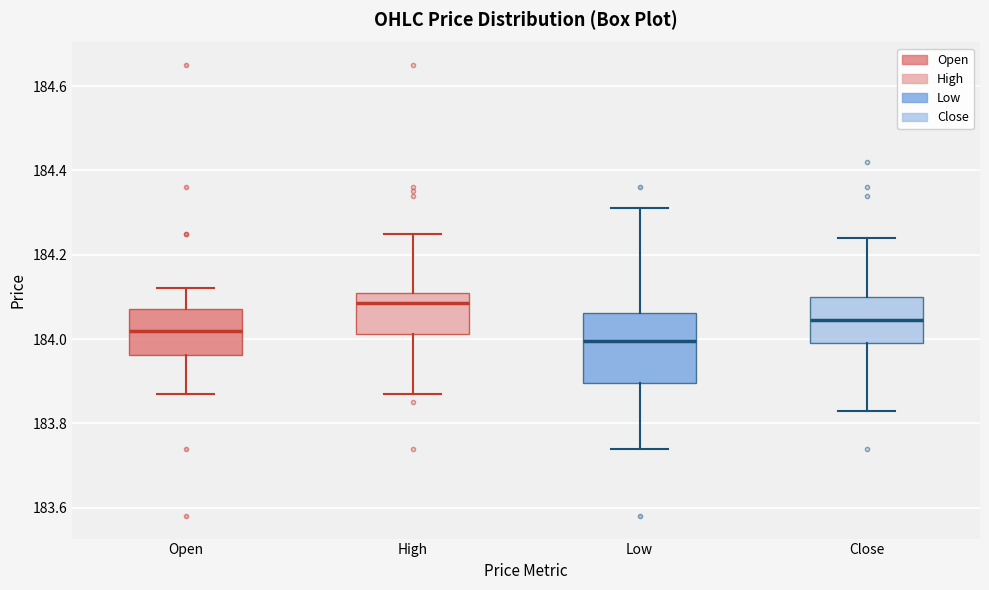

Reading left to right, transcribe this box plot: for each box, give where its median line is, the range the box spans, and where its two whiskers end, as read against the y-axis. The values are not printed on the chart, so give them approximately, as read against the axis.

Open: median 184.02, box 183.96 to 184.08, whiskers 183.88 to 184.12
High: median 184.08, box 184.02 to 184.12, whiskers 183.88 to 184.26
Low: median 184.00, box 183.90 to 184.06, whiskers 183.74 to 184.32
Close: median 184.04, box 184.00 to 184.10, whiskers 183.84 to 184.24